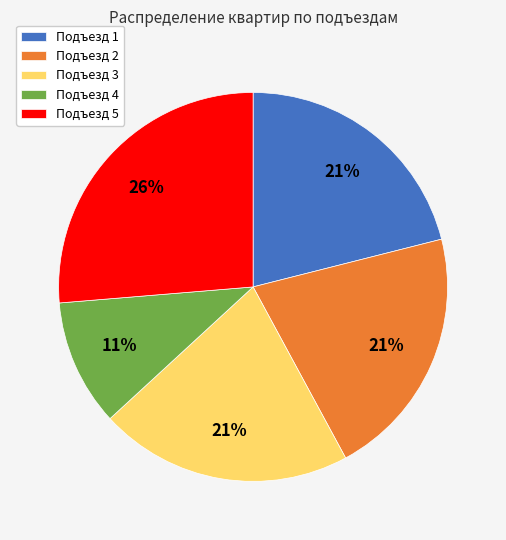

Which category has the biggest portion of the pie?

Подъезд 5